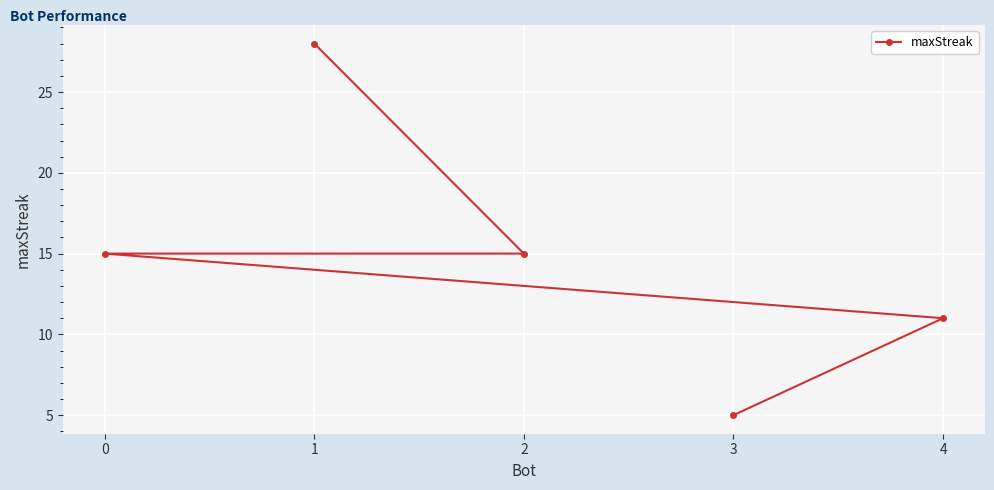

Does the chart display data point markers on the line(s)?

Yes